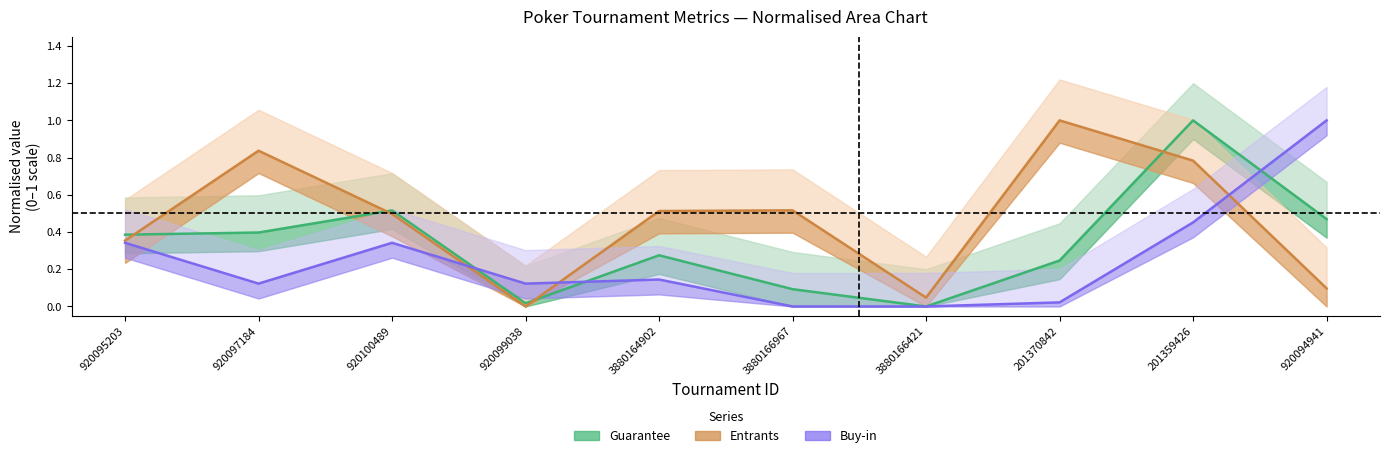

The value of Guarantee (norm.) at 3880164902 is 0.3. True or false?

True